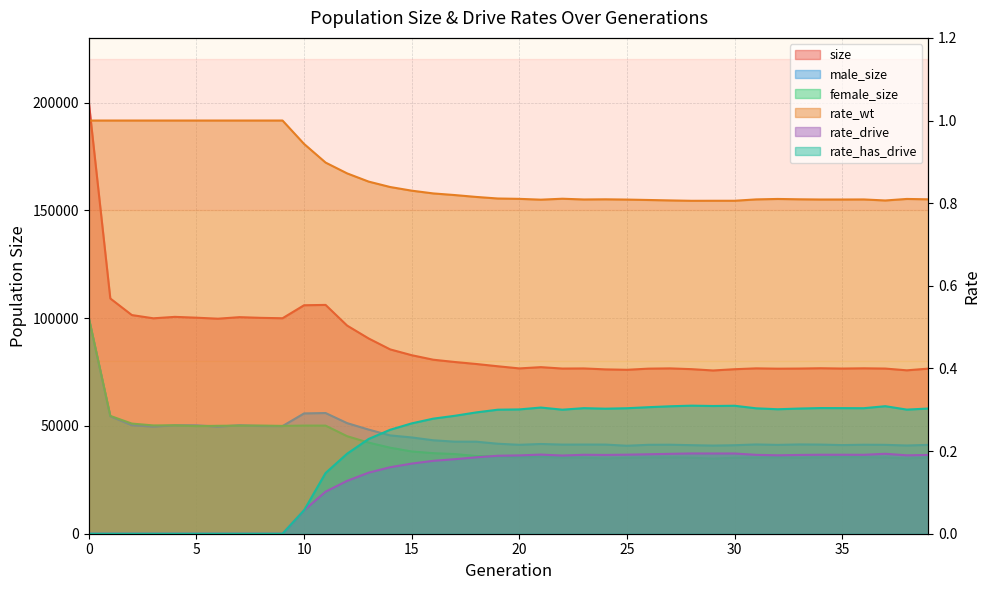

What is the value of the male_size point at the 37th from the left?

41281